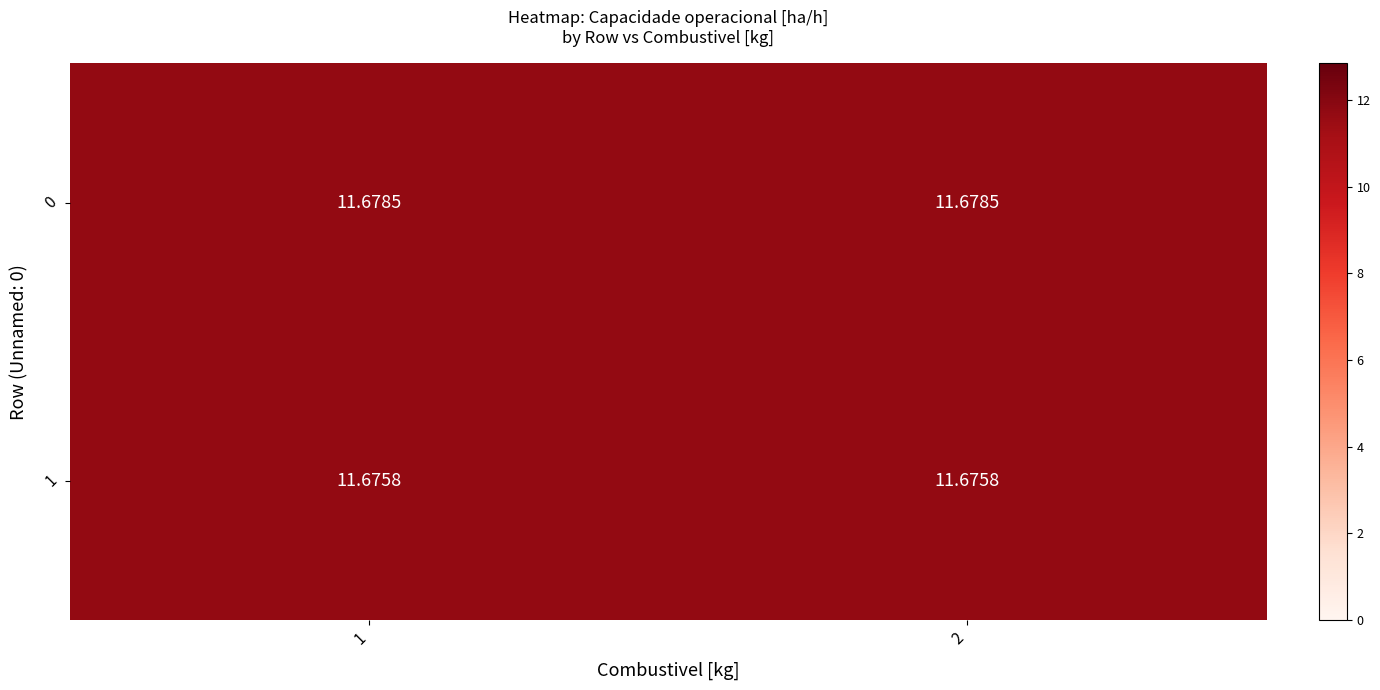

How many distinct data groups are displayed?

2